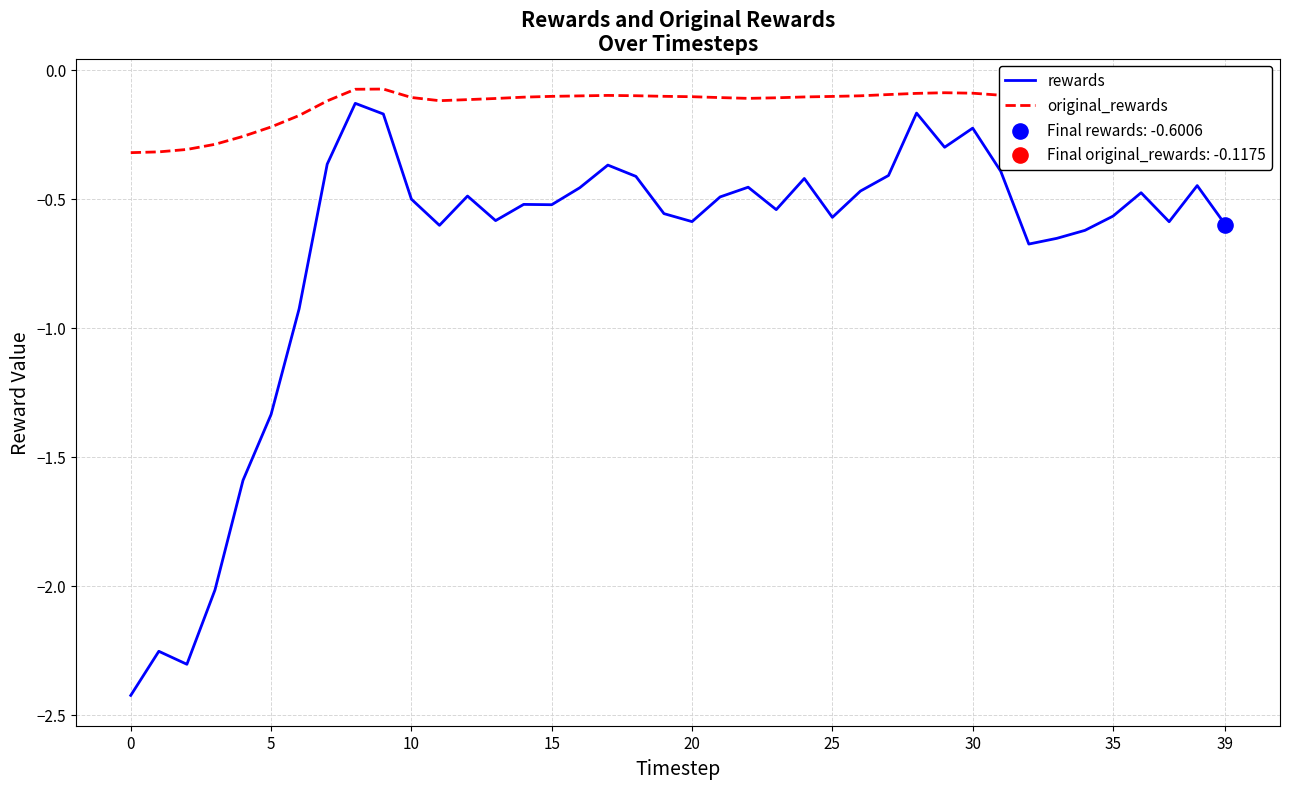

True or false: original_rewards and rewards cross at least once.

False